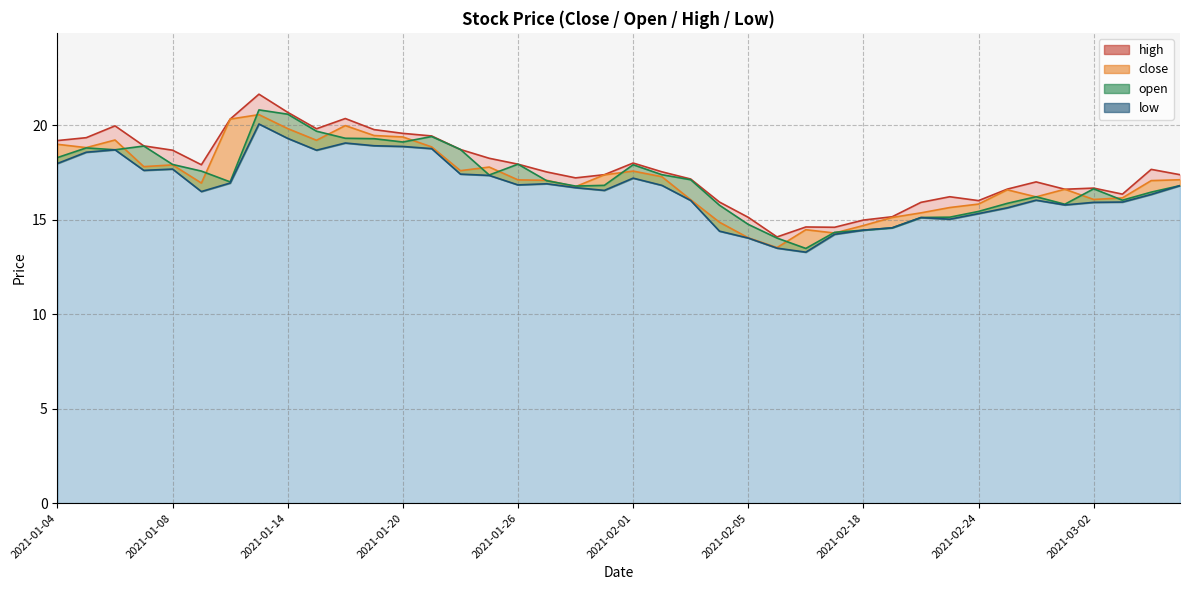

Which category has the highest value in the open series?

2021-01-13